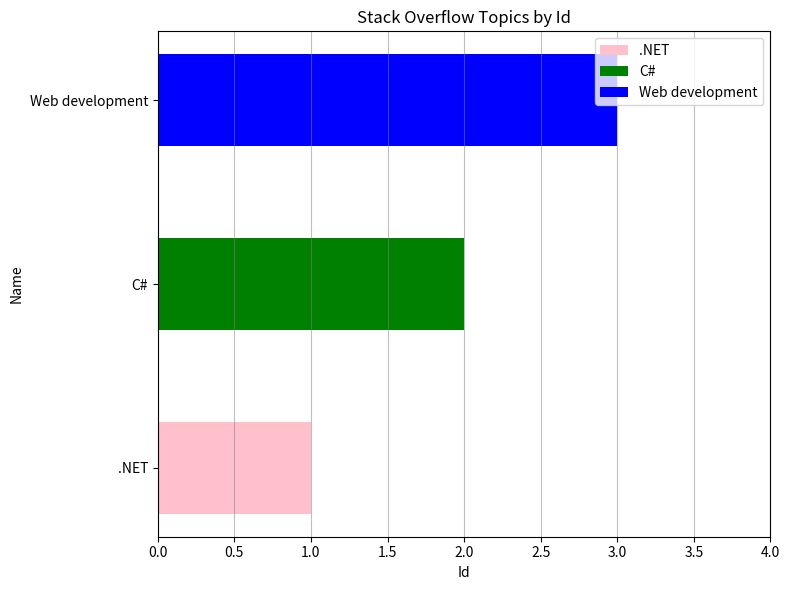

What is the sum of all values?

6